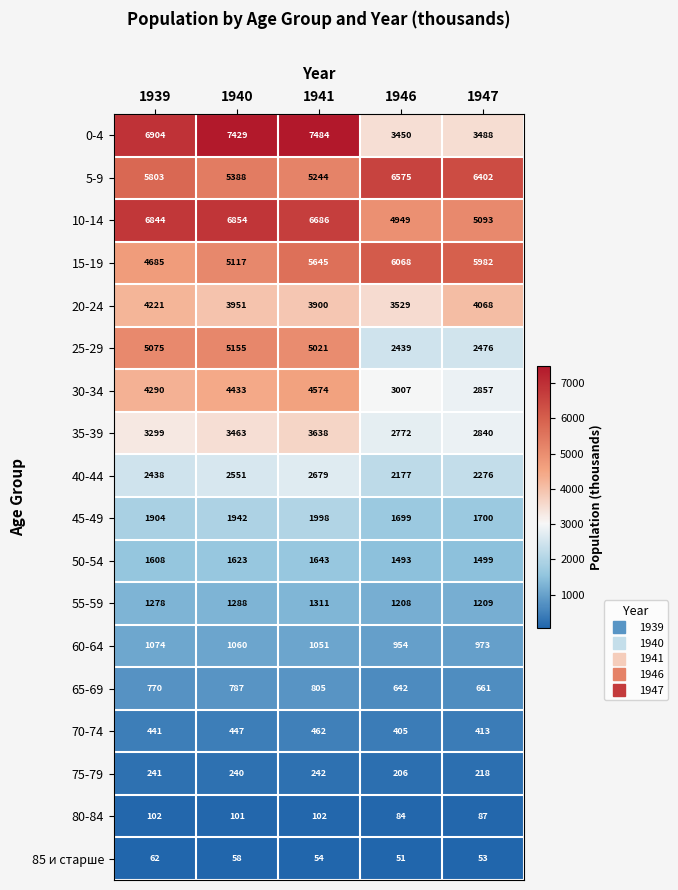

Rank the series at 1940 from highest to lowest value.

0-4, 10-14, 5-9, 25-29, 15-19, 30-34, 20-24, 35-39, 40-44, 45-49, 50-54, 55-59, 60-64, 65-69, 70-74, 75-79, 80-84, 85 и старше